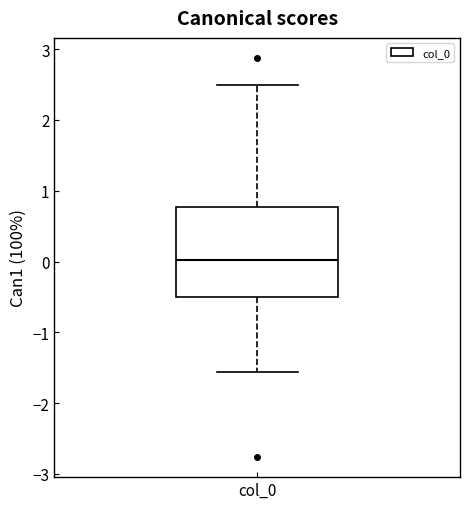

Transcribe this box plot: give where the median line is, the range the box spans, and where the two whiskers end, as read against the y-axis. The values are not printed on the chart, so give them approximately, as read against the axis.

median 0.0, box -0.5 to 0.8, whiskers -1.6 to 2.5